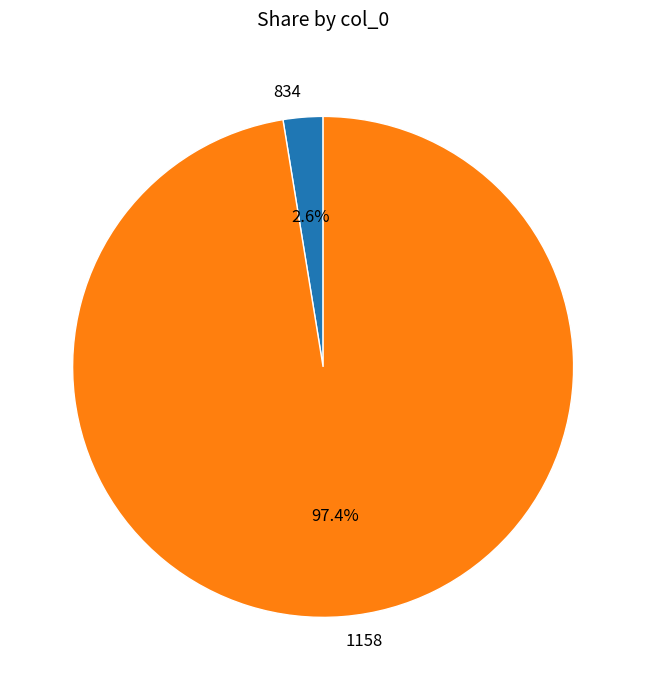

Between 834 and 1158, which is larger?

1158